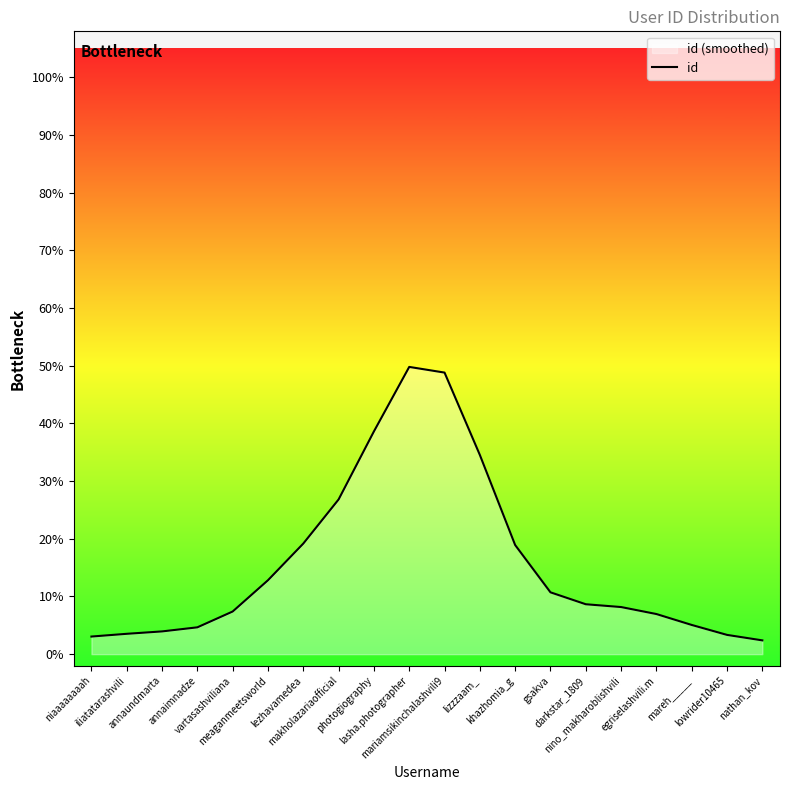

List the labels in order of value, largest first.

lasha.photographer, mariamsikinchalashvili9, photogiography, lizzzaam_, makholazariaofficial, lezhavamedea, khazhomia_g, meaganmeetsworld, gsakva, darkstar_1809, nino_makharoblishvili, vartasashviliana, egriselashvili.m, mareh_____, annaimnadze, annaundmarta, iliatatarashvili, lowrider10465, niaaaaaaaah, nathan_kov